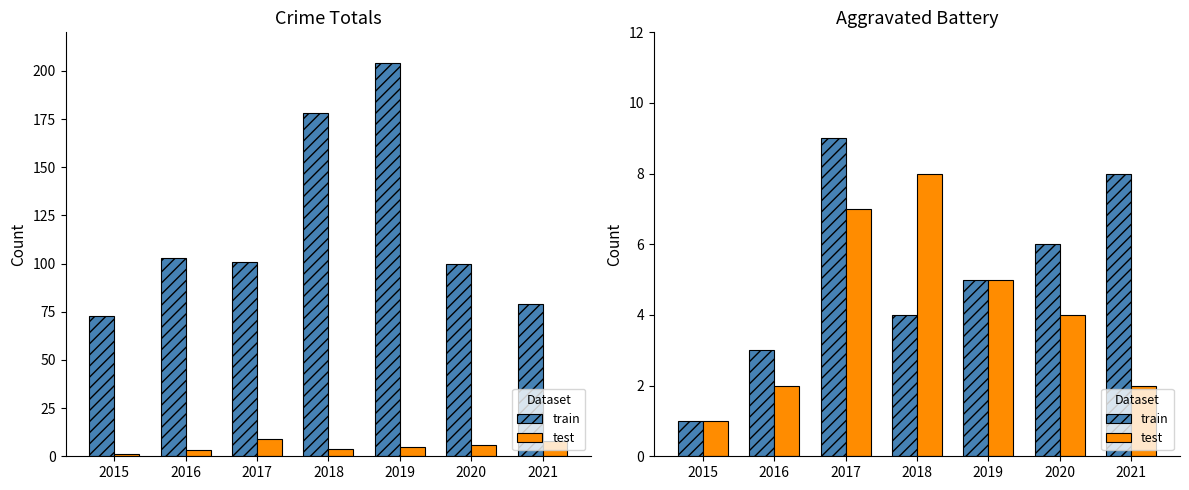

What is the value of the test bar at the 3rd from the left?

7